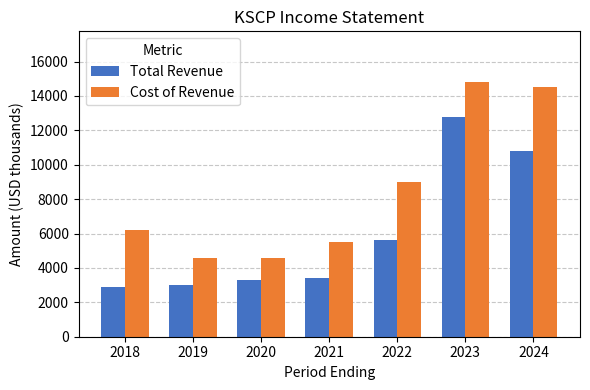

Count the number of data series in this chart.

2